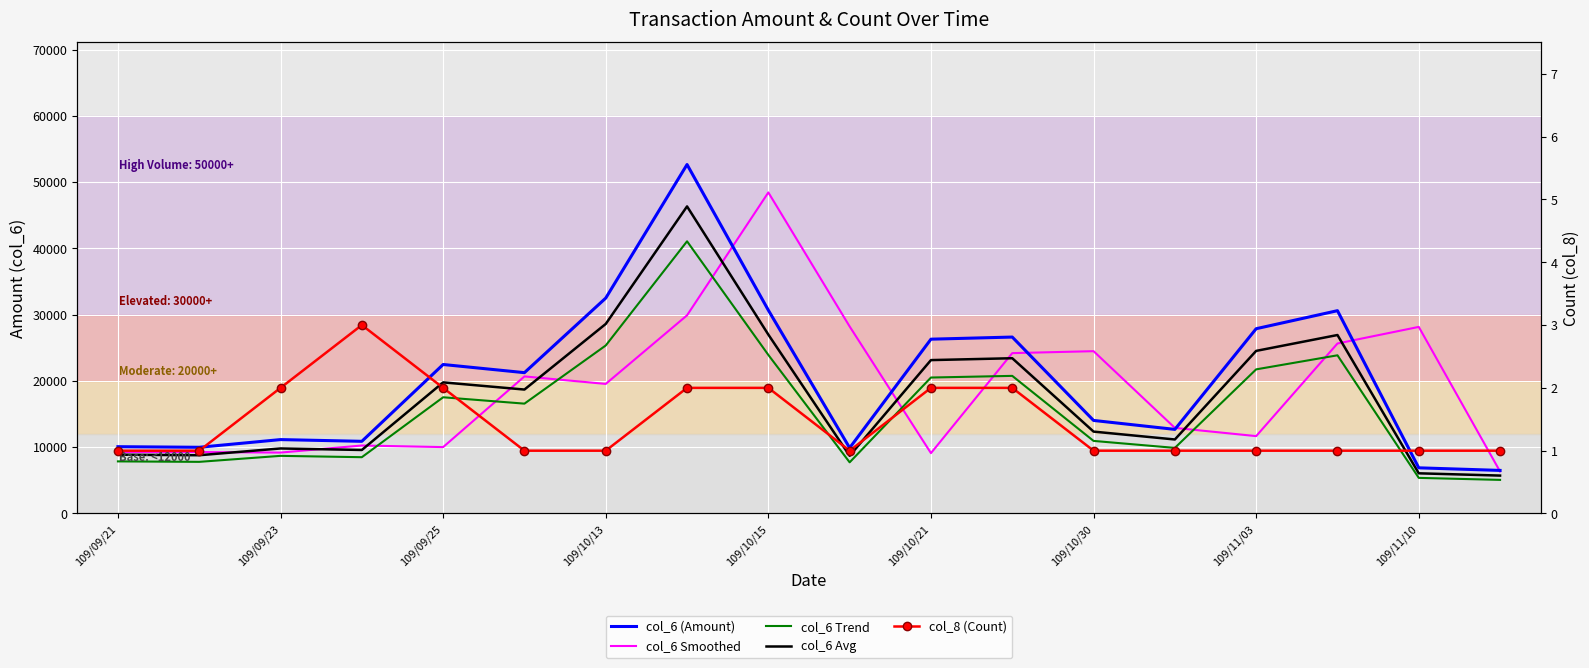

Which series has the widest spread of values?

col_6 (Amount)